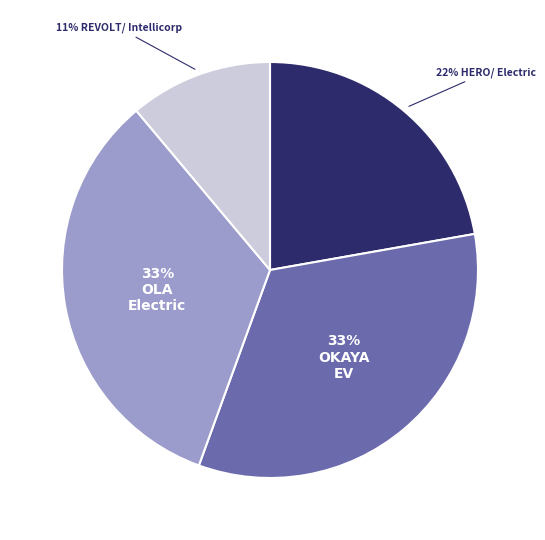

To the nearest percent, what is the average slice percentage?

25%